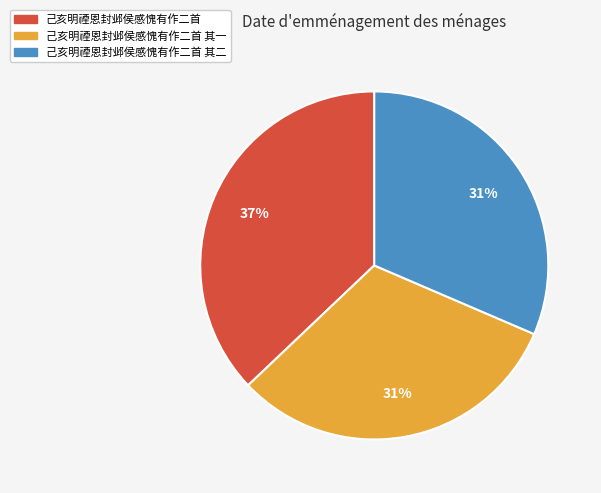

What is the ratio of the value at 己亥明禋恩封邺侯感愧有作二首 其二 to the value at 己亥明禋恩封邺侯感愧有作二首 其一?

1.0